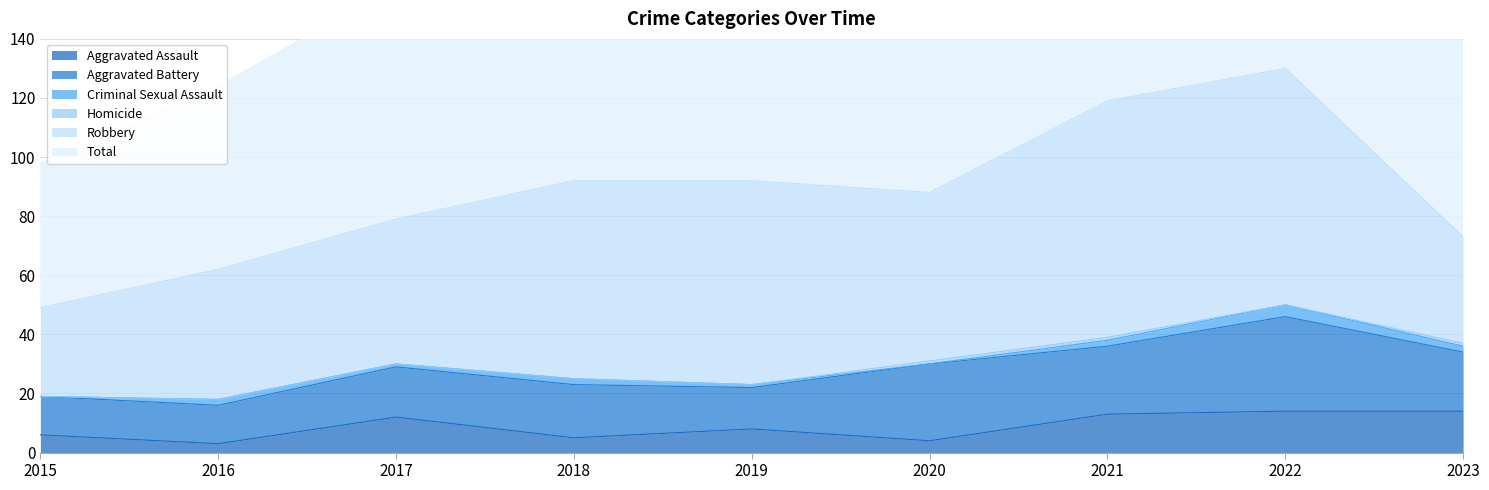

Which series has the largest range (max minus min)?

Total